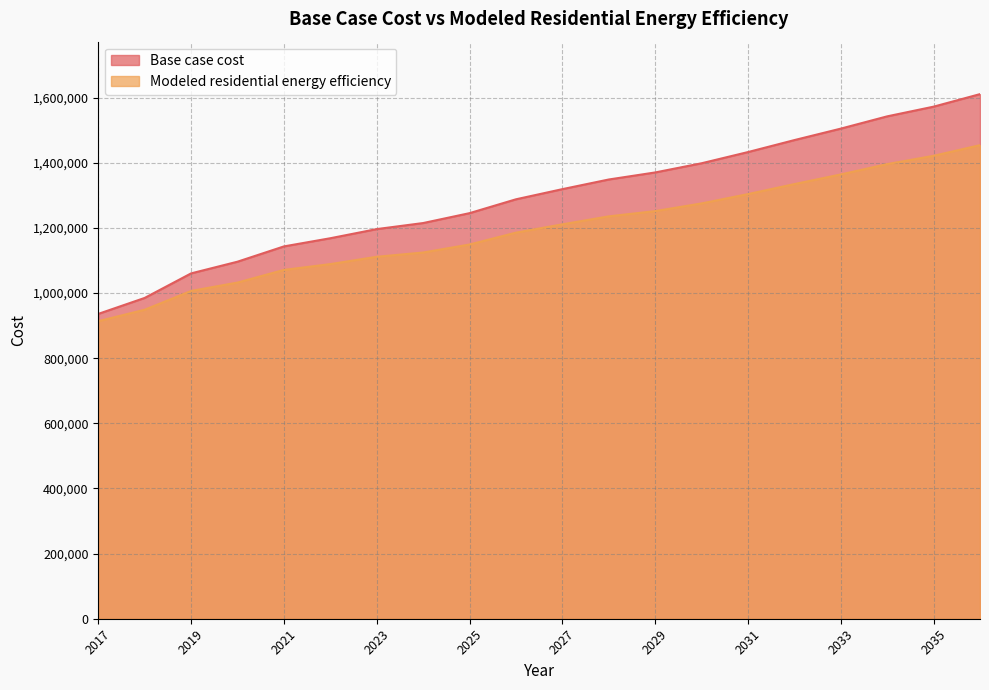

True or false: Base case cost and Modeled residential energy efficiency intersect in this chart.

False